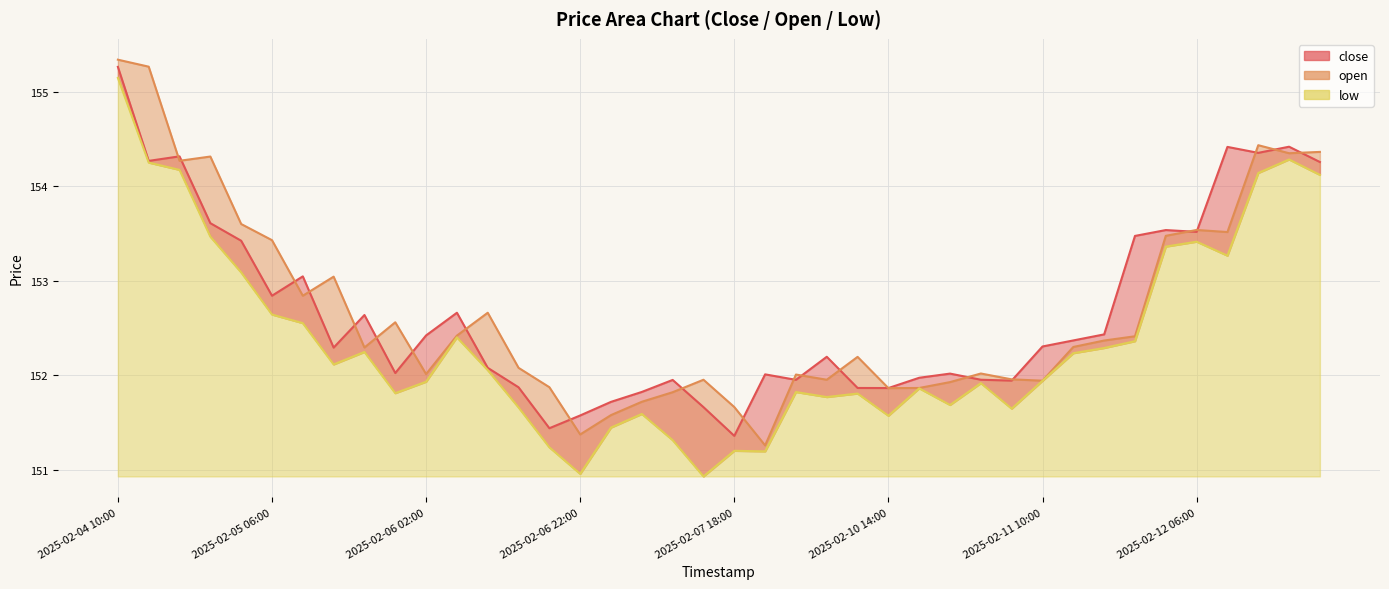

True or false: open and close intersect in this chart.

True